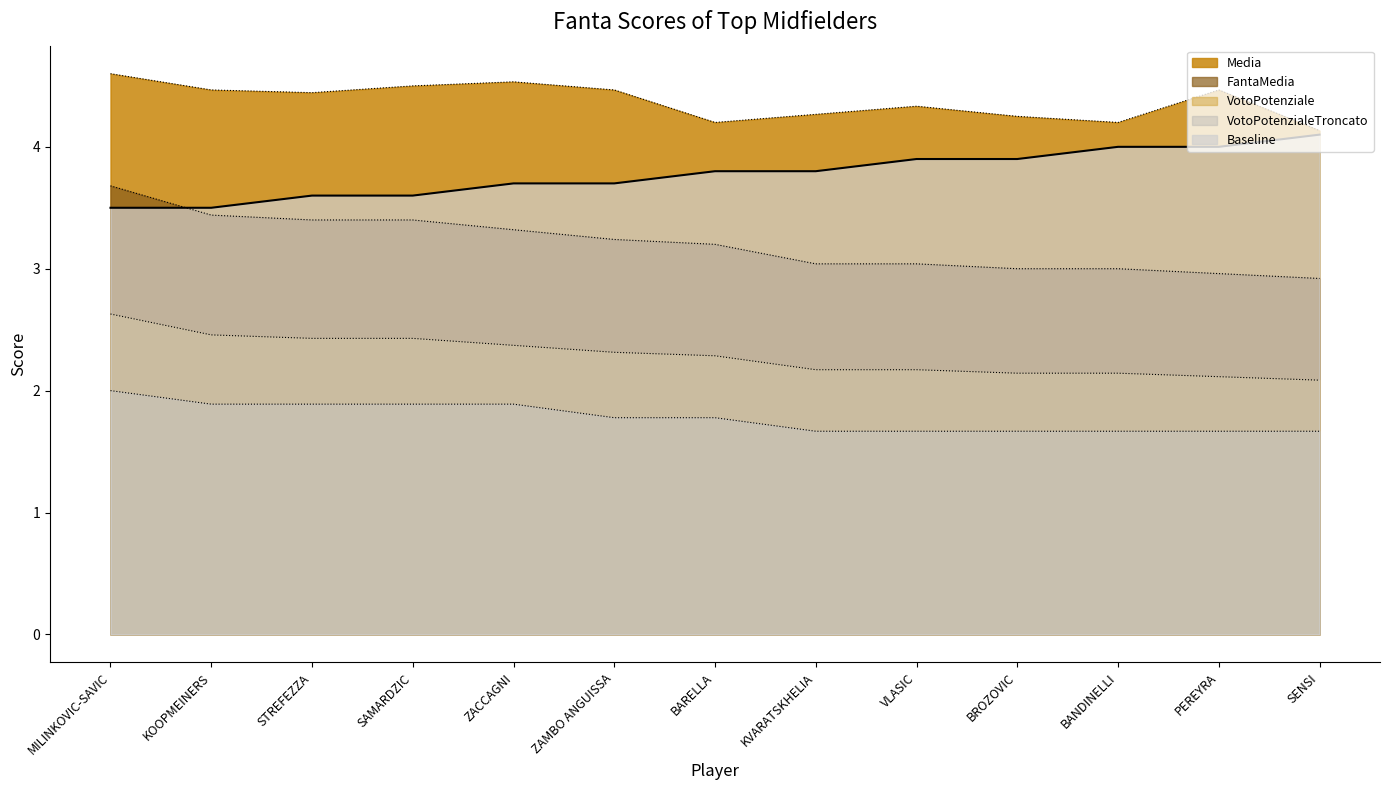

True or false: FantaMedia and VotoPotenzialeTroncato intersect in this chart.

False